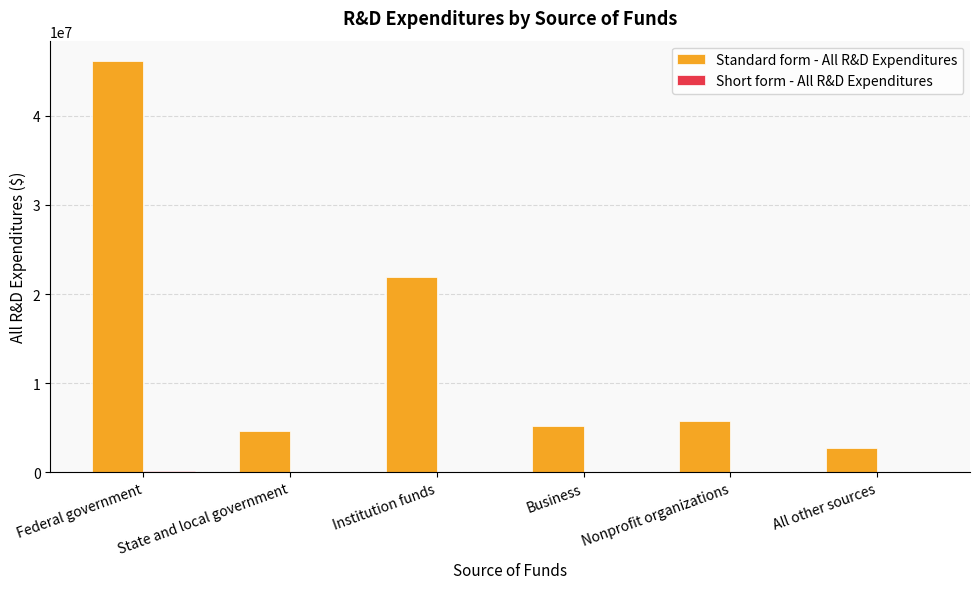

At which category is the sum across all series the highest?

Federal government